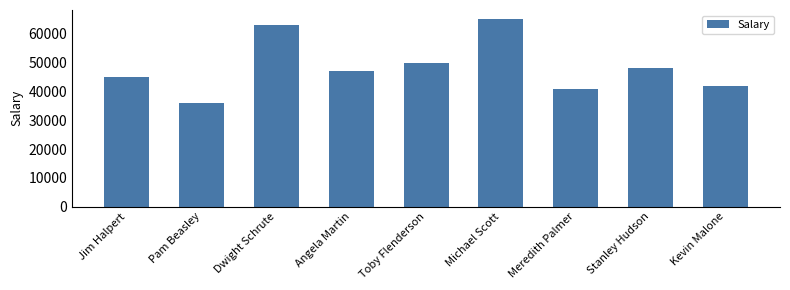

How many bars are there in total?

9